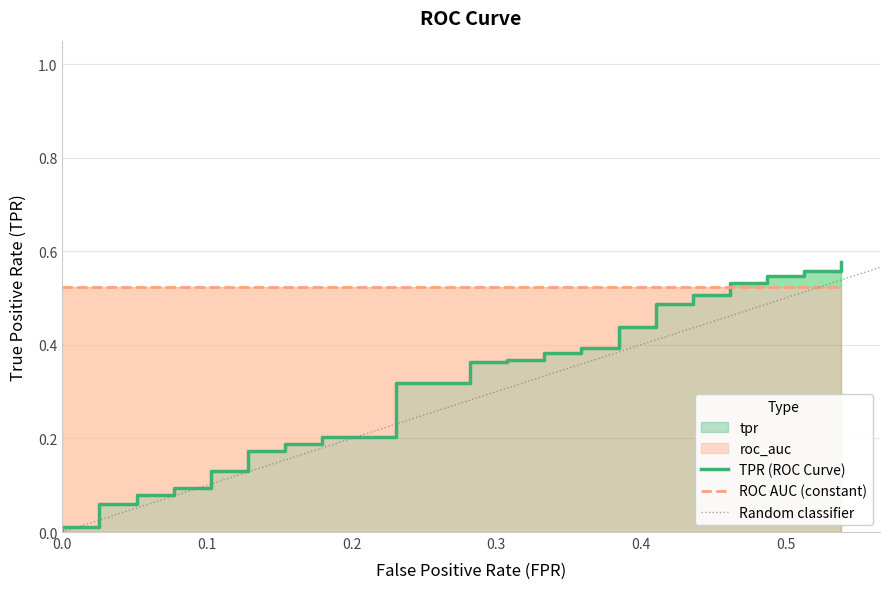

True or false: fpr has a value of 0.1 at 7.

True